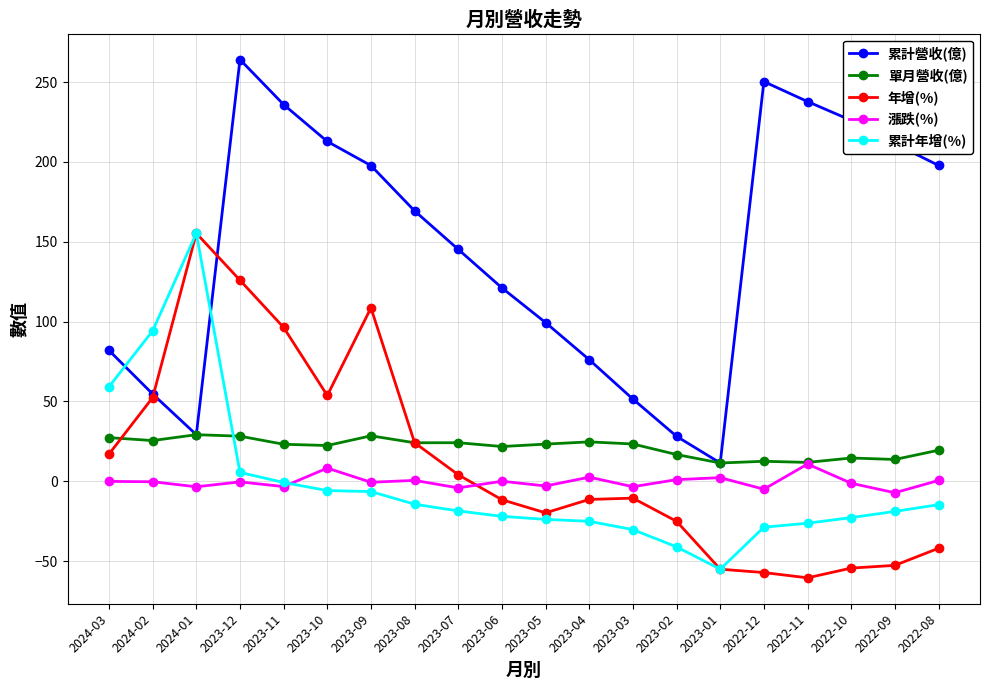

What is the maximum value shown in the chart?

264.1